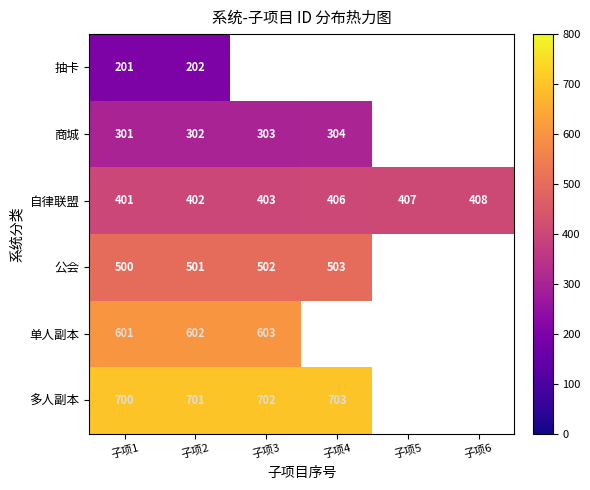

What is the difference between the second highest and second lowest values in the 自律联盟 series?

5